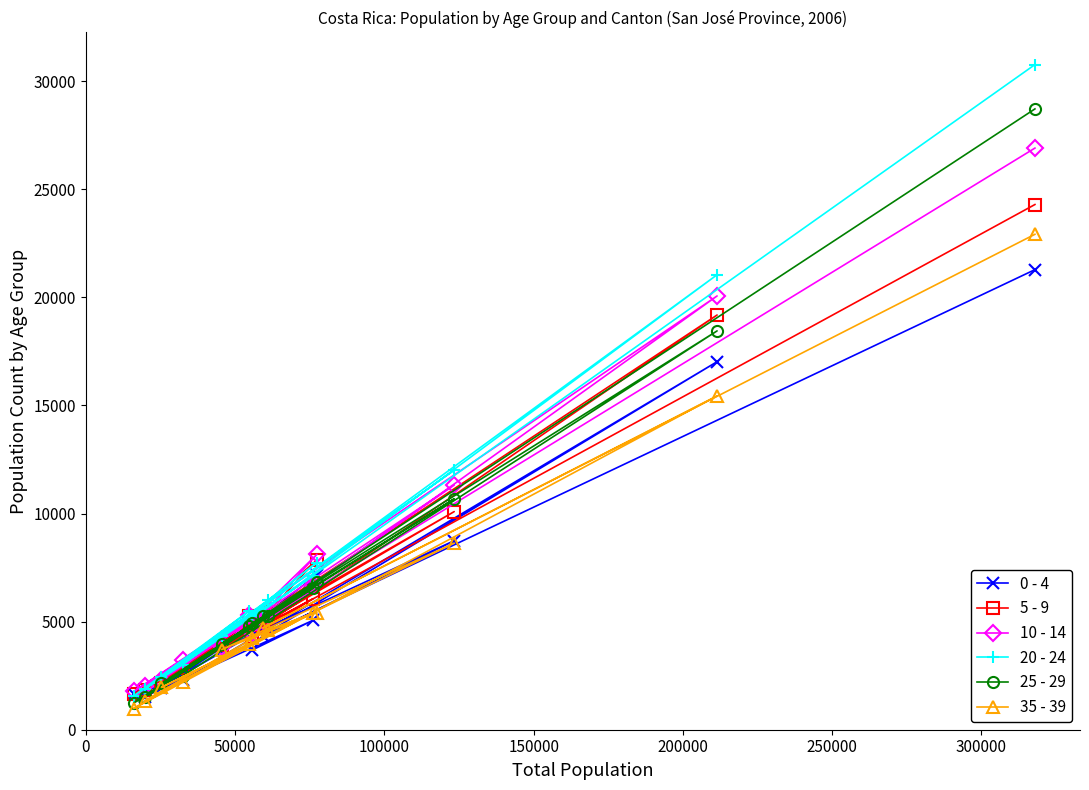

What is the average value of the 20 - 24 series?

8148